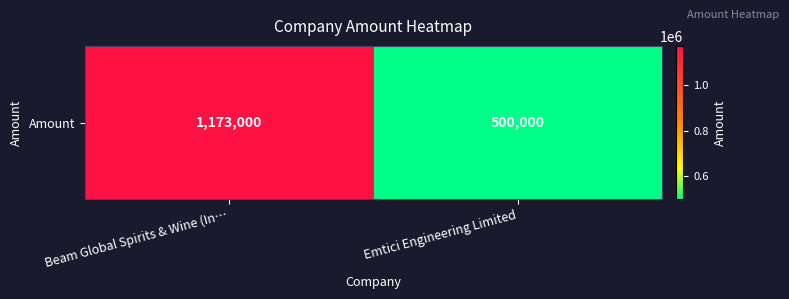

What is the approximate value at Emtici Engineering Limited?

500000